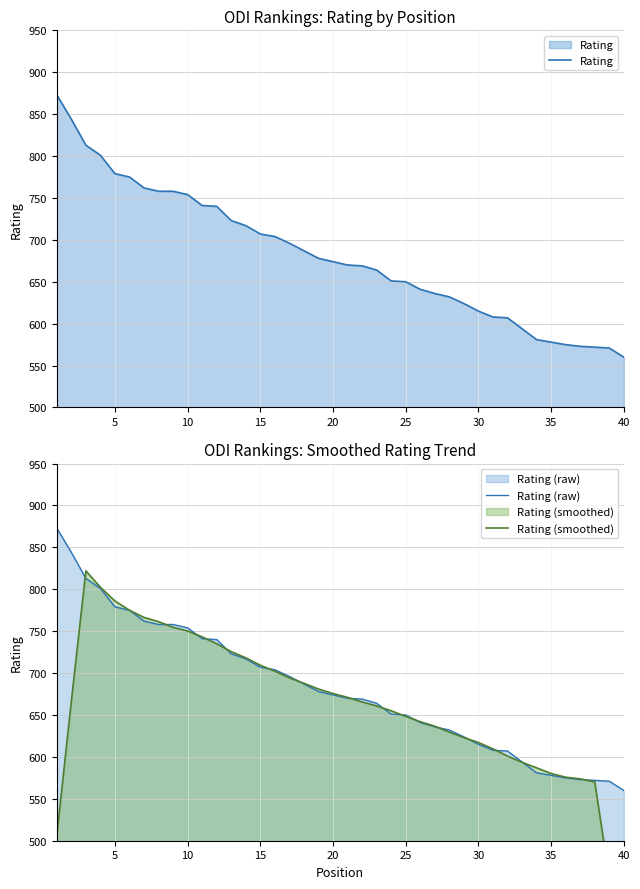

True or false: Rating (raw) has more than 0 points higher than both neighbors.

False